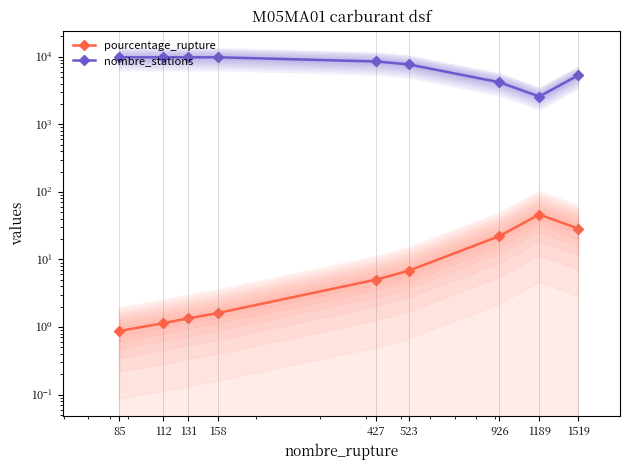

What is the total value across all series at 926?

4202.1